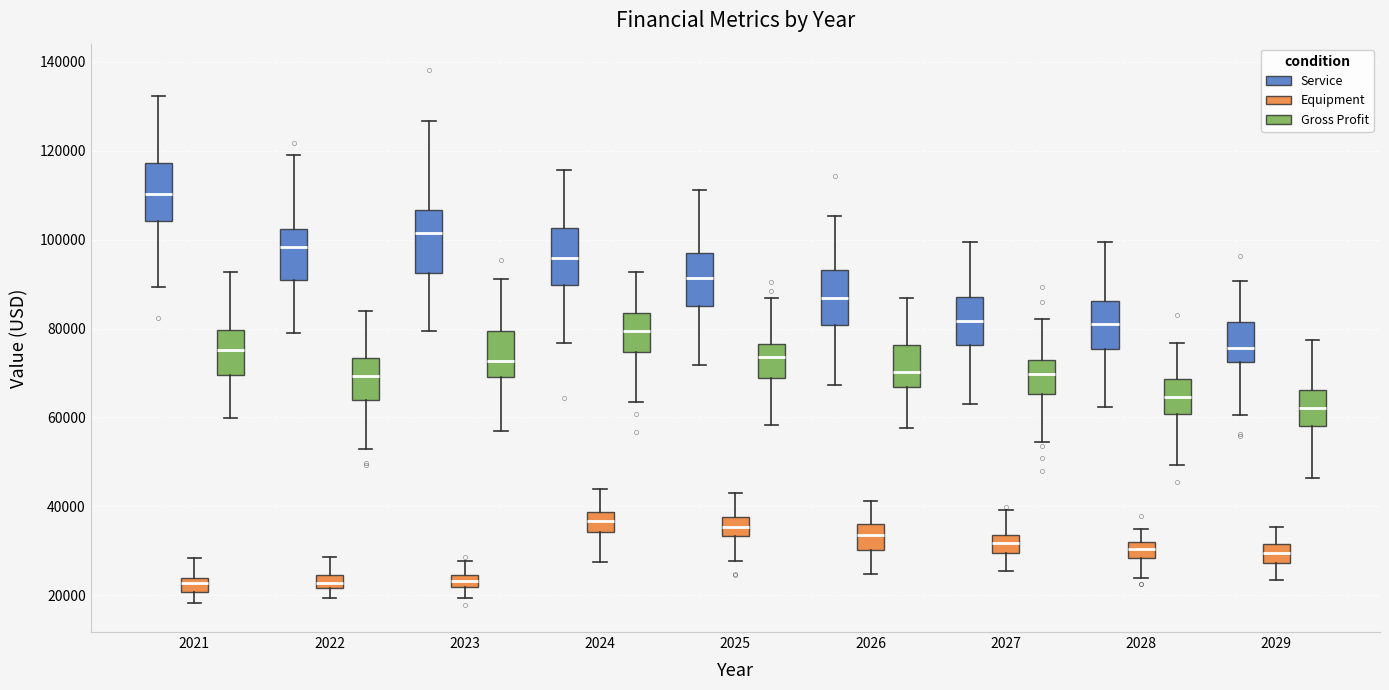

Where does the median line of the box for 2026 (Service) sit on the y-axis? The values are not printed on the chart, so give them approximately, as read against the axis.

86000